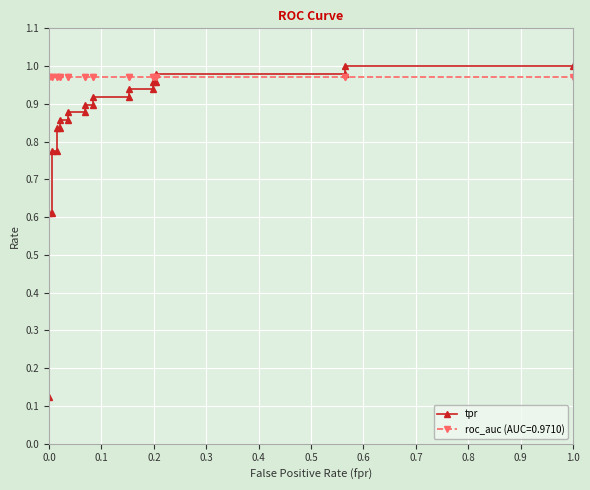

Between −0.1 and 0.9, which is larger?

0.9